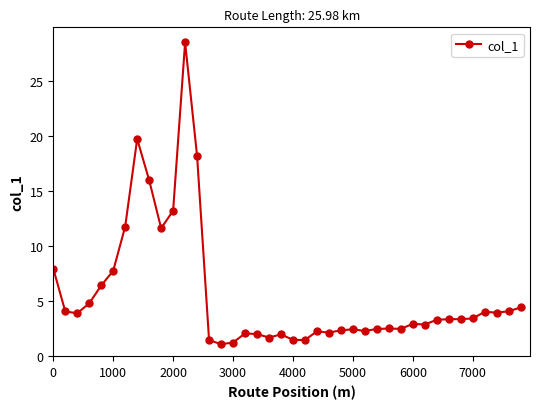

True or false: the data has more than 0 interior local peaks.

True